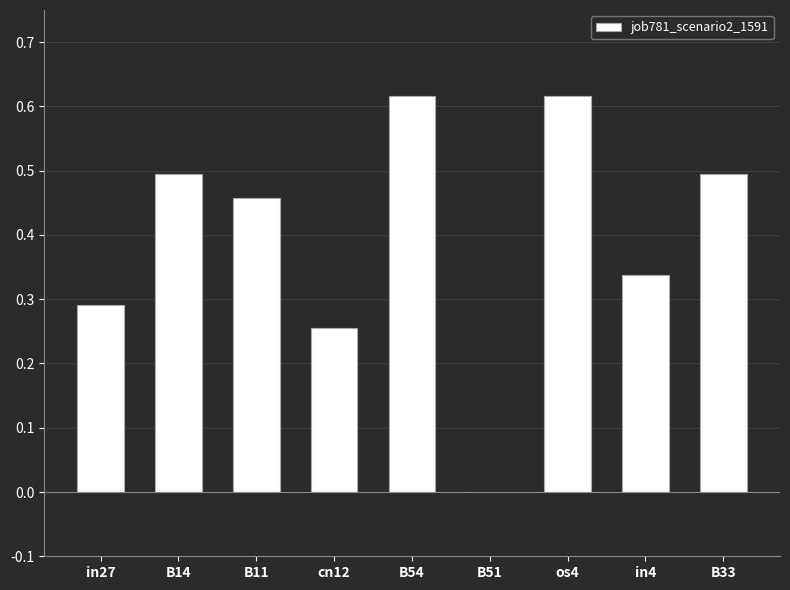

How many values are between 0 and 1?

9